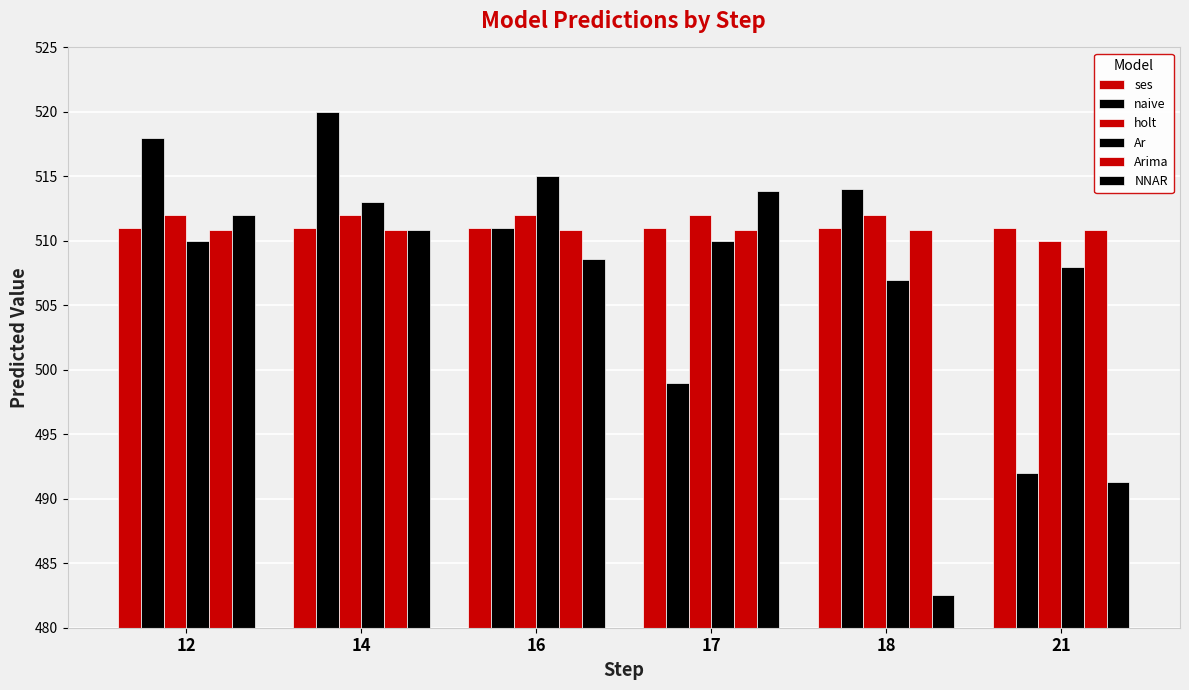

How many data points does each series have?

6